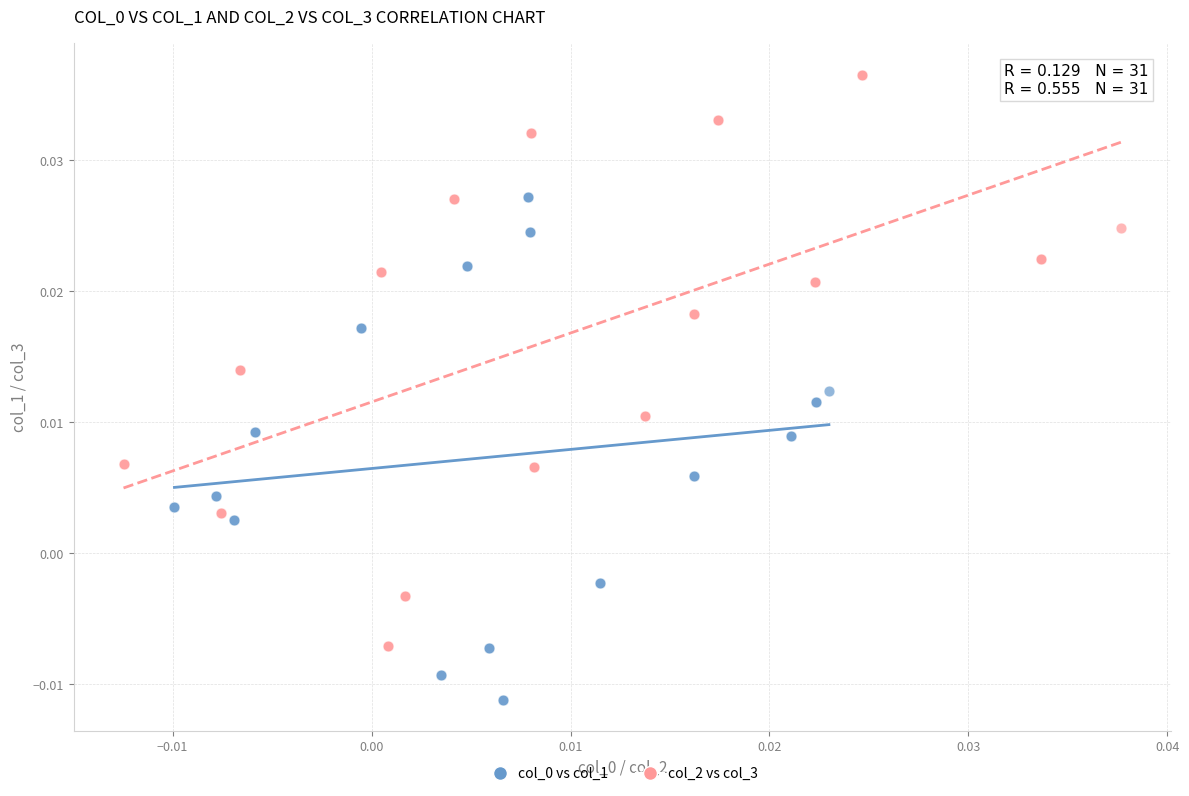

Which series contains the highest Y value?

col_2 vs col_3